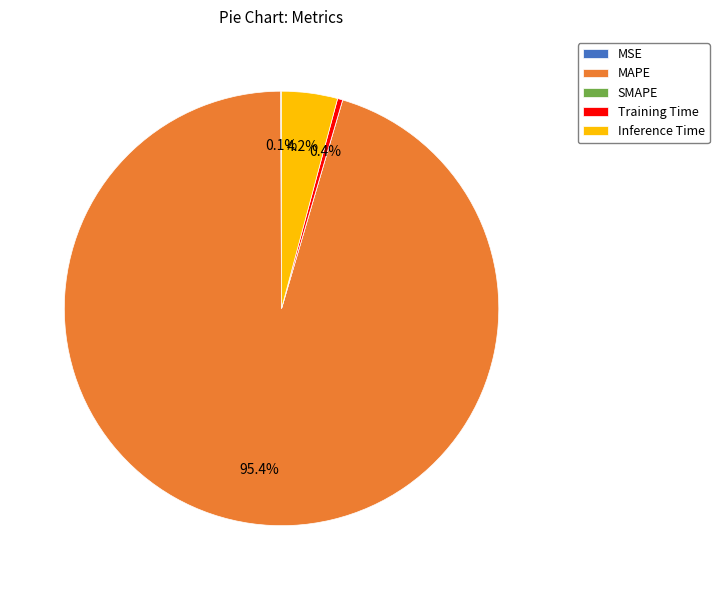

Which has a higher value, Training Time or Inference Time?

Inference Time